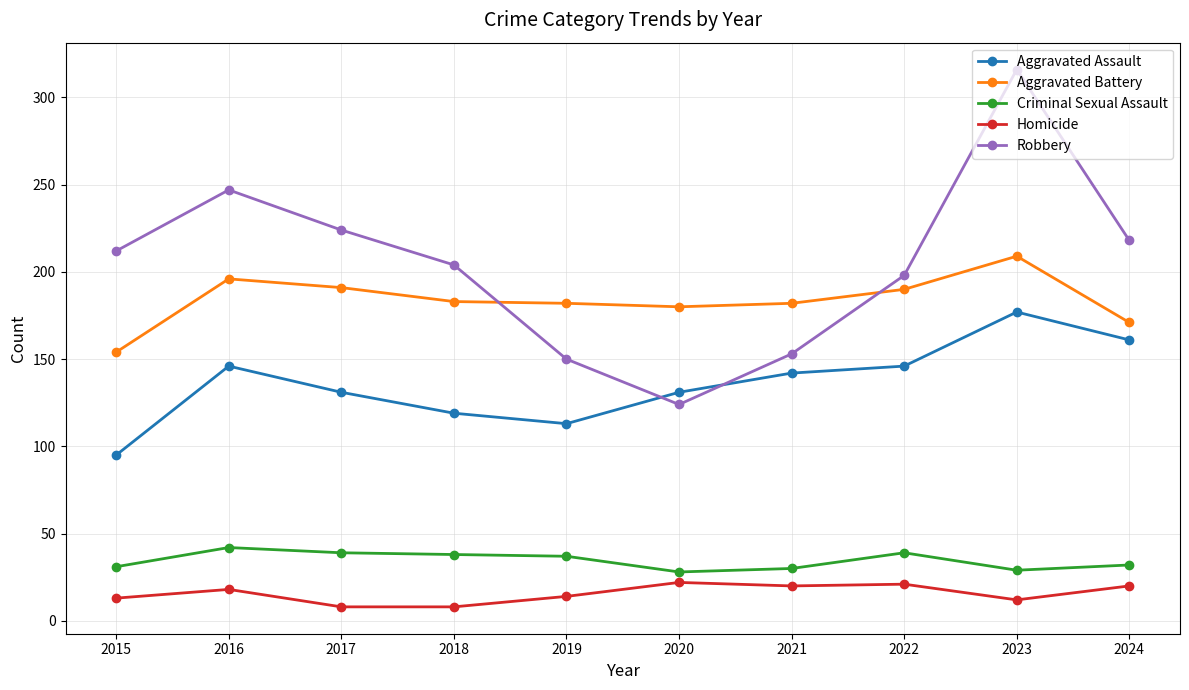

True or false: Robbery and Aggravated Assault intersect in this chart.

True